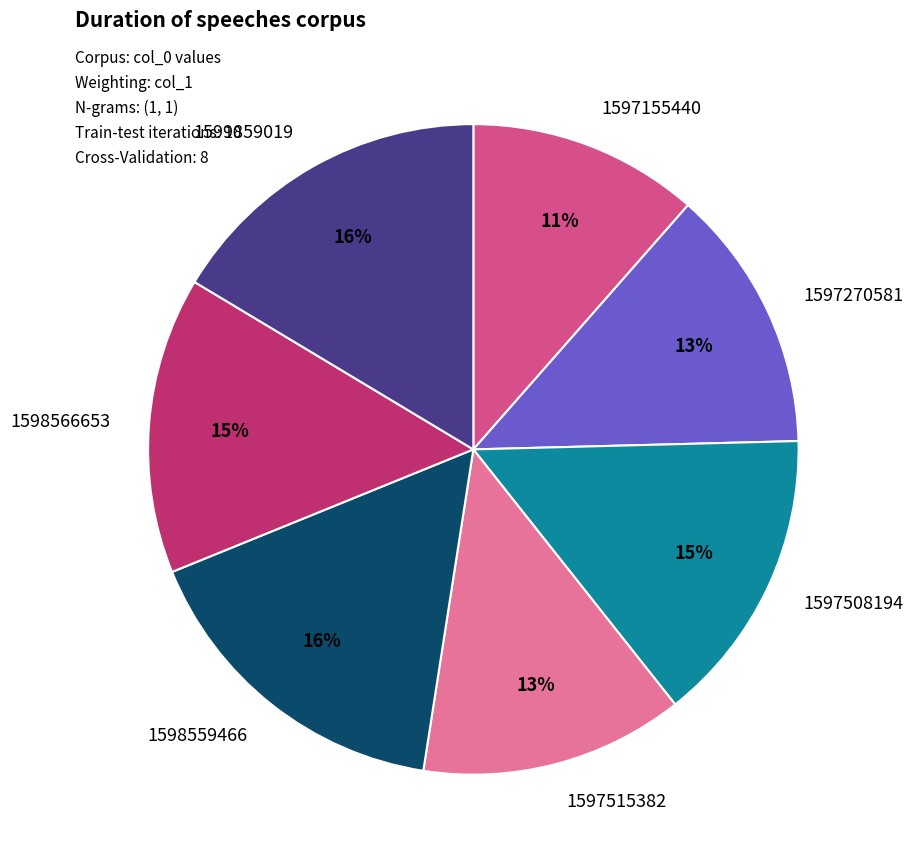

What percentage is the 1597270581 slice, to the nearest percent?

13%